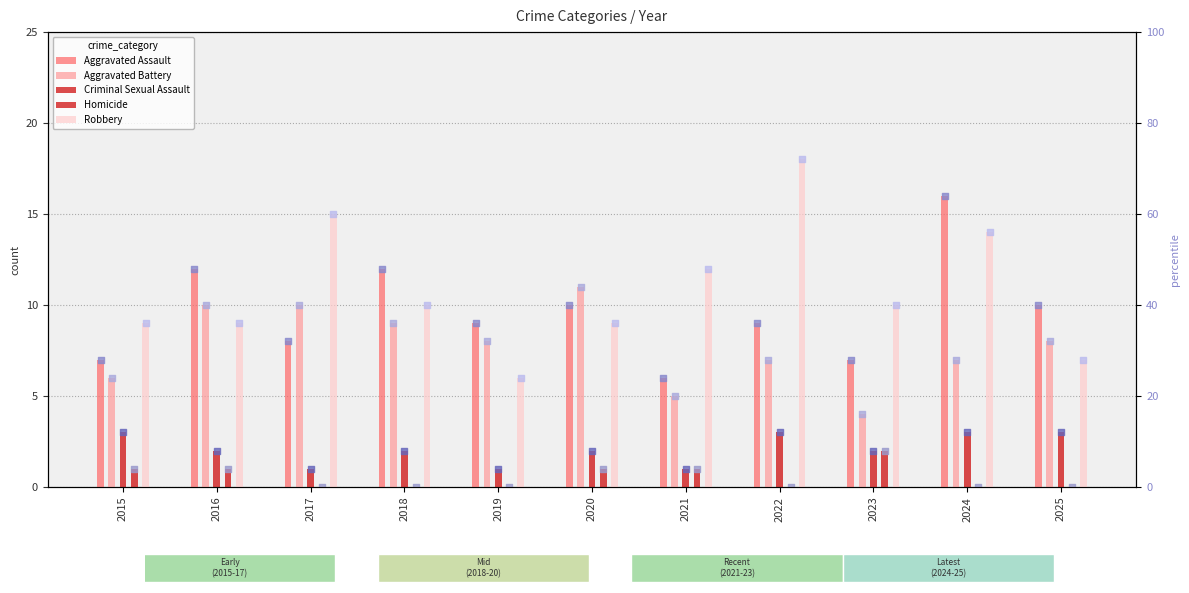

At which category is the sum across all series the highest?

2024